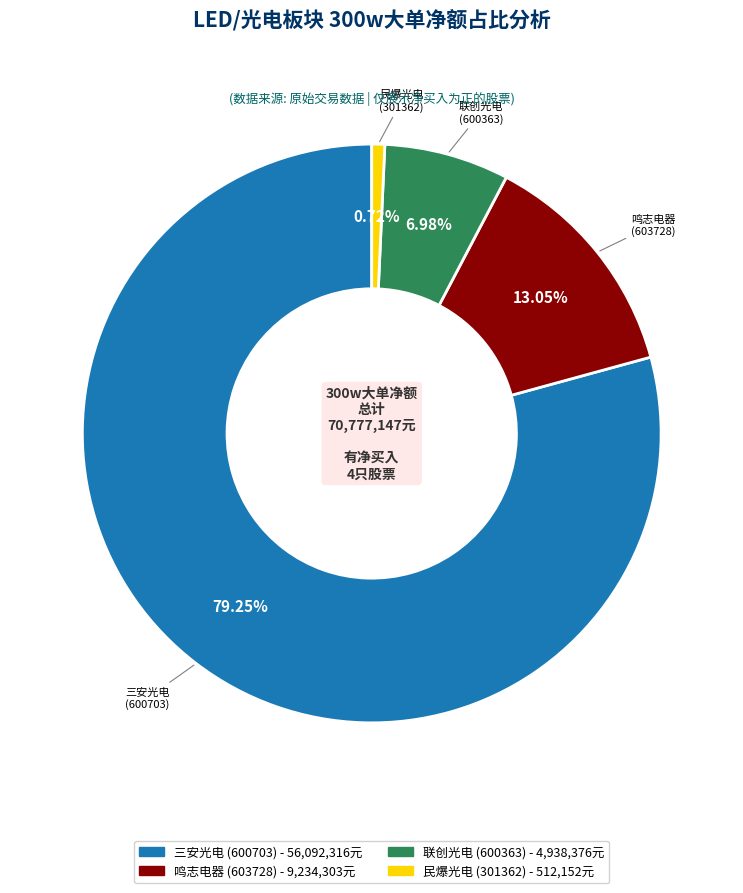

Does any single category account for the majority?

Yes